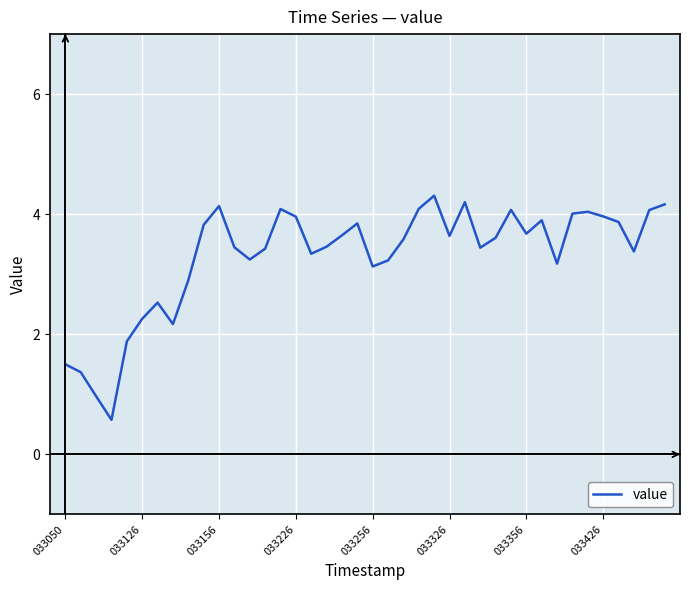

What is the minimum value shown in the chart?

0.6